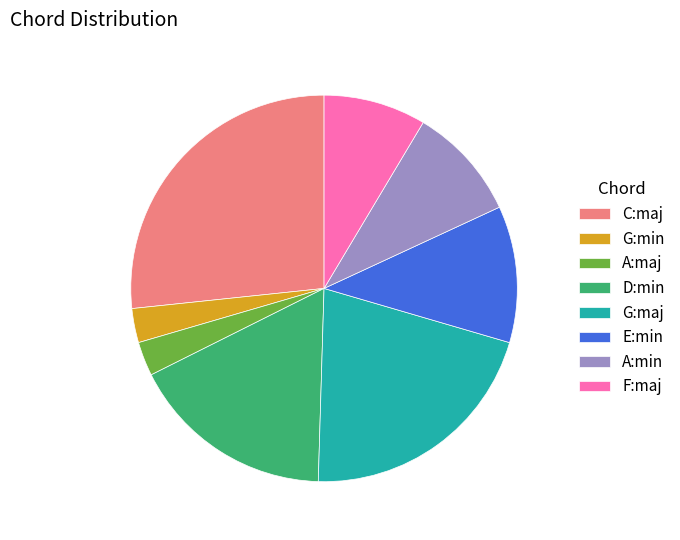

What is the ratio of the value at A:min to the value at G:min?

3.3